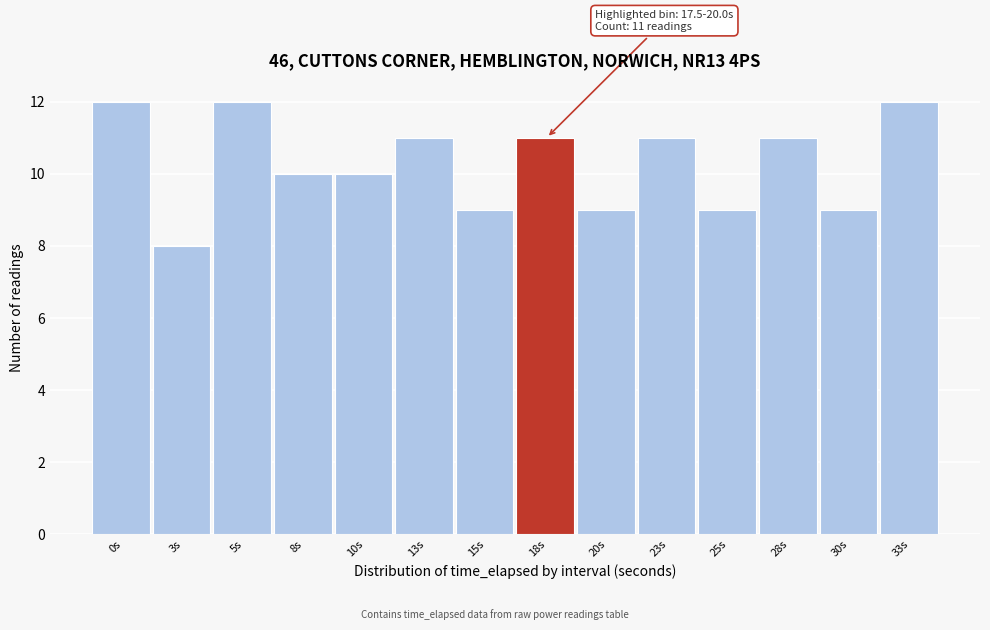

Reading left to right, transcribe all the data shown in this chart.

0s=12	3s=8	5s=12	8s=10	10s=10	13s=11	15s=9	18s=11	20s=9	23s=11	25s=9	28s=11	30s=9	33s=12